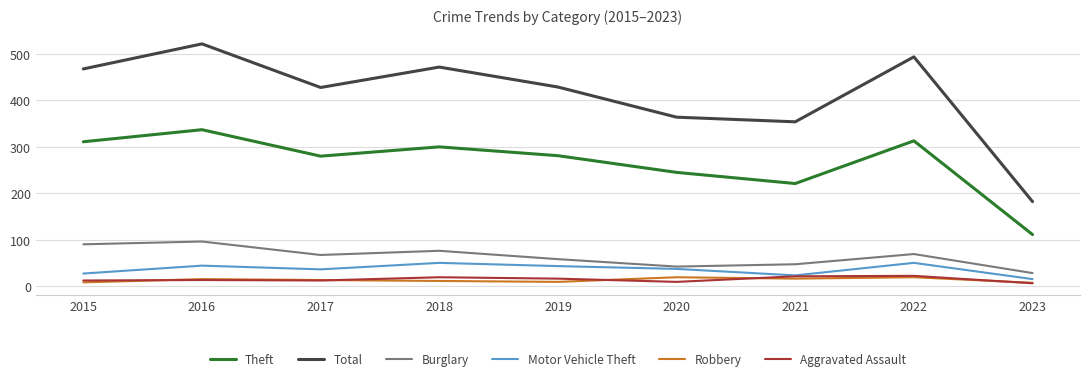

The value of Robbery at 2022 is 19. True or false?

True